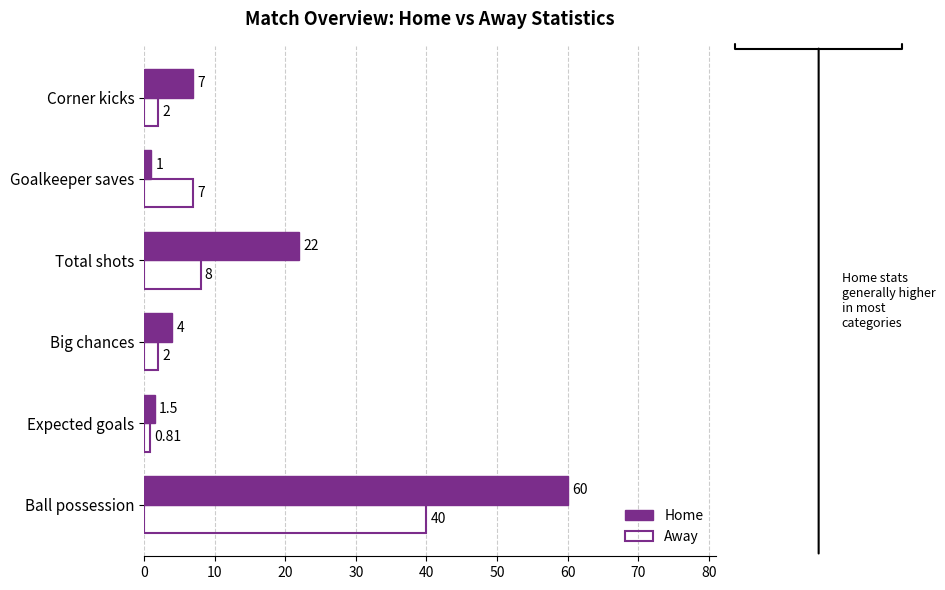

At how many categories does at least one series exceed 2?

5